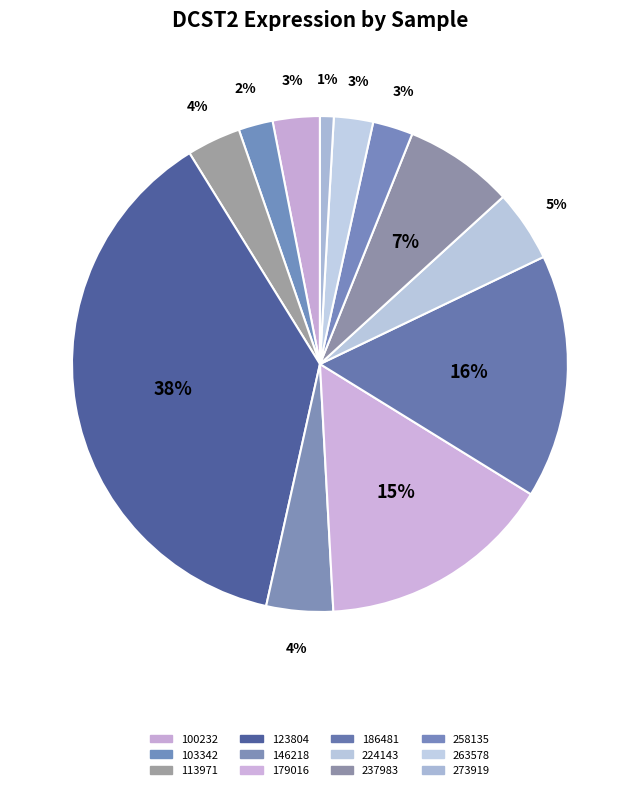

How many segments does this pie chart have?

12